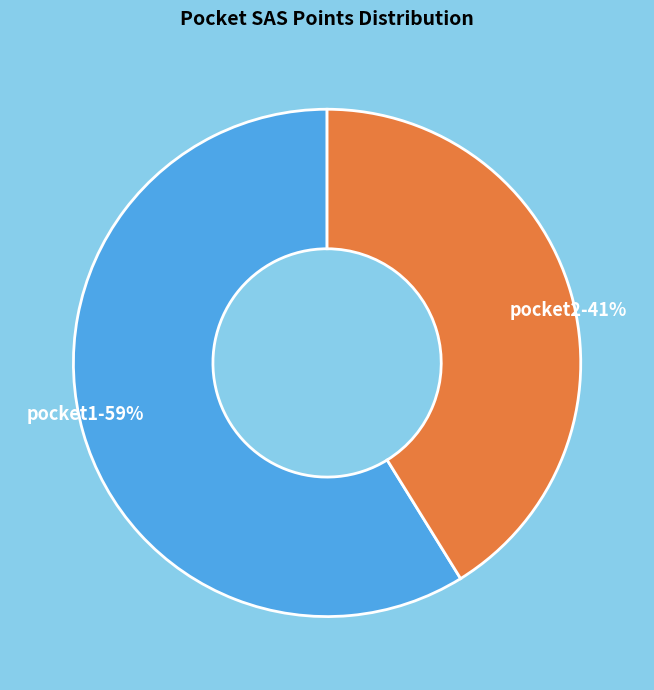

The pocket2 slice represents 41% of the pie. True or false?

True